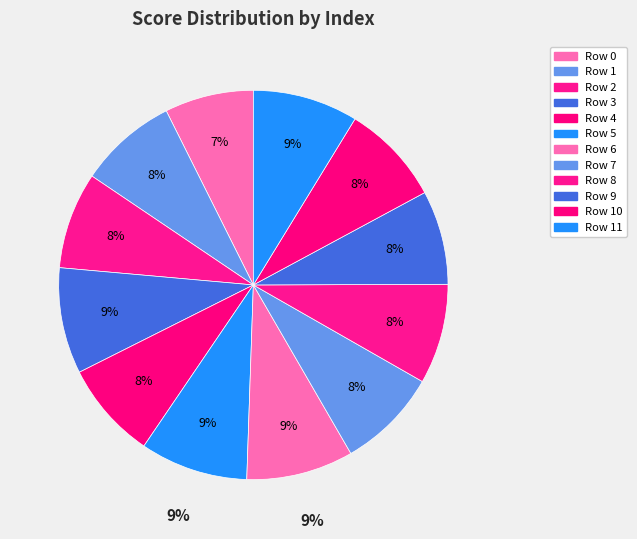

Combined, what portion of the pie is 6 and 1?

17.1%